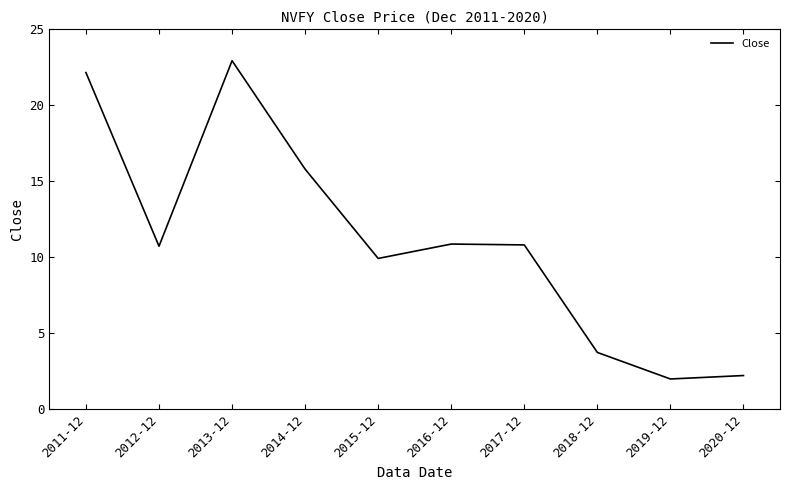

Does the chart have visible grid lines?

No